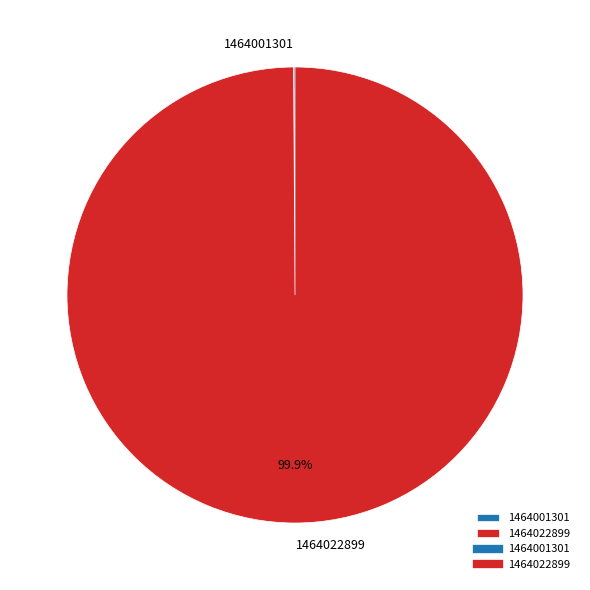

What is the majority slice?

1464022899